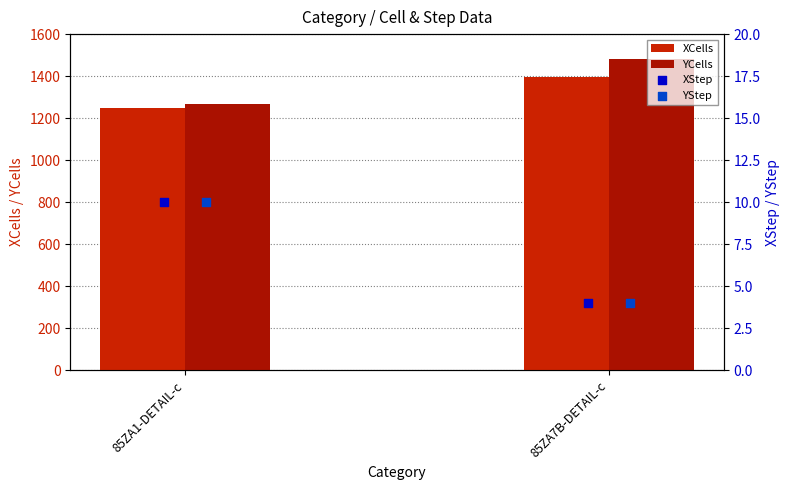

What is the total value across all series at 85ZA1-DETAIL-c?

2537